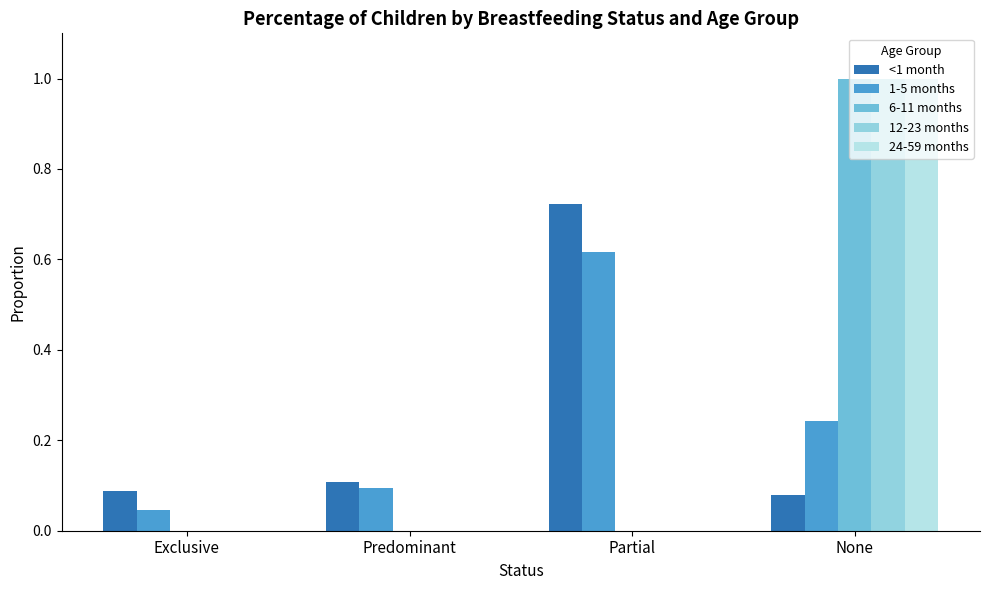

Is the value of 24-59 months at Predominant greater than the value of 1-5 months at Exclusive?

No